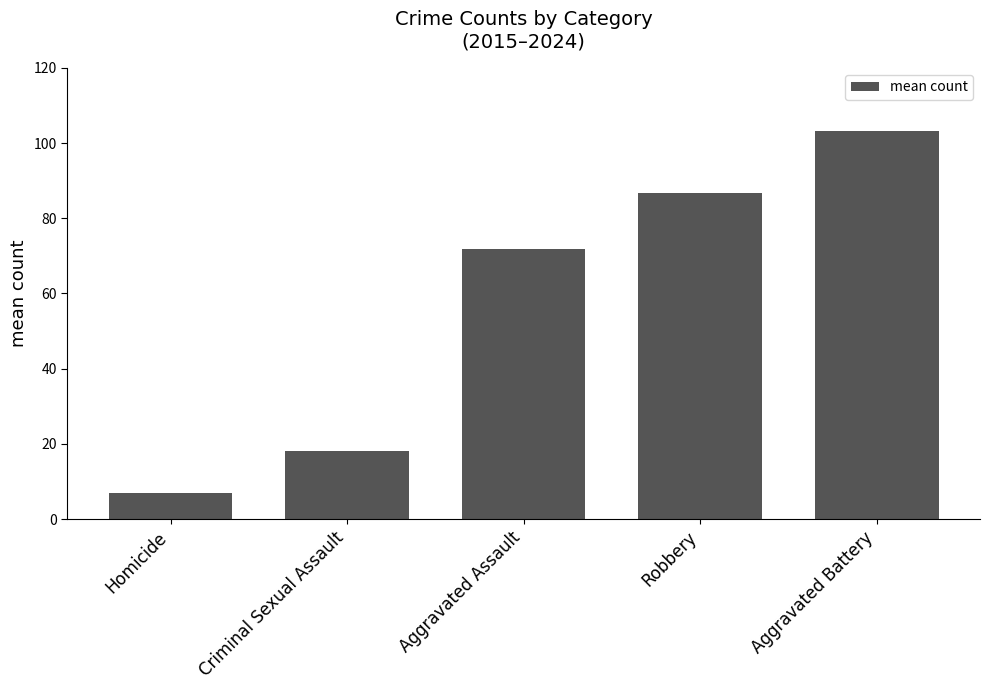

List the labels in order of value, largest first.

Aggravated Battery, Robbery, Aggravated Assault, Criminal Sexual Assault, Homicide